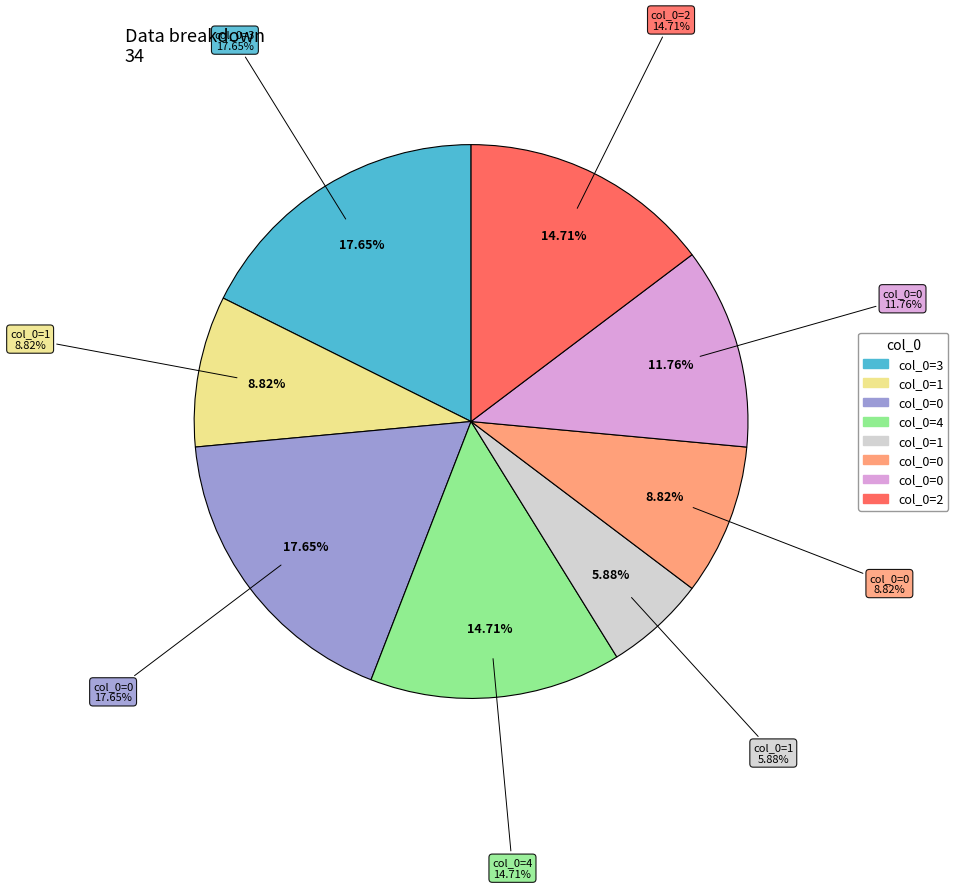

What is the largest slice in the pie chart?

3